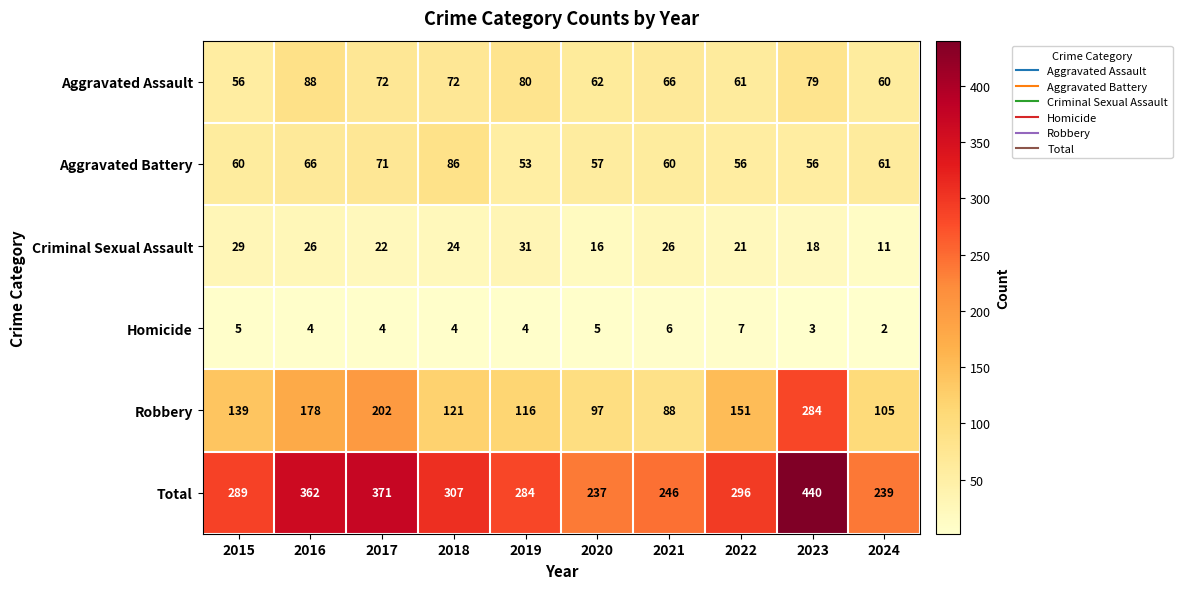

The value of Homicide at 2019 is 1. True or false?

False